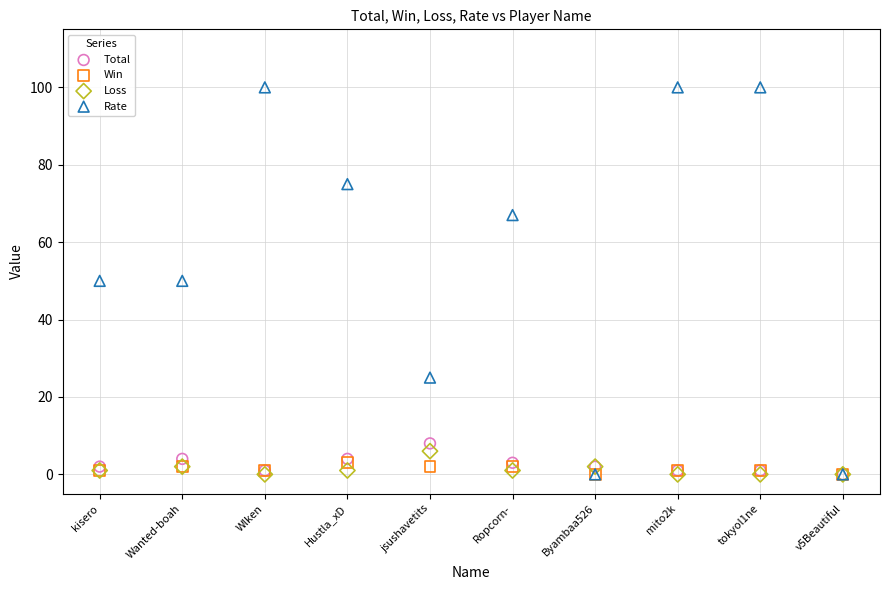

What are all the series names shown in the legend?

Total, Win, Loss, Rate